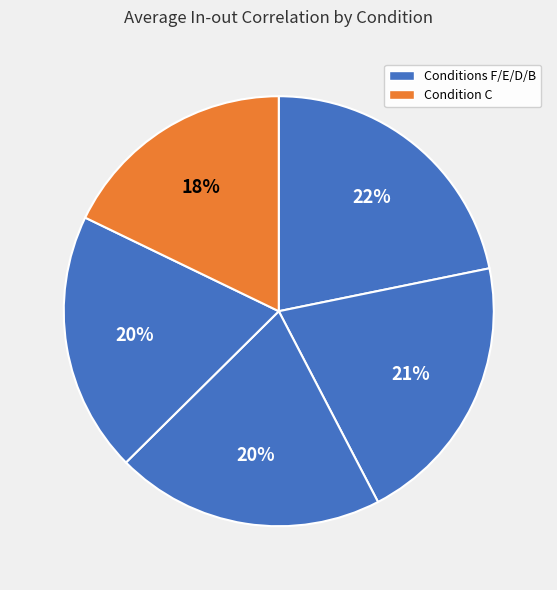

Count the number of slices in the pie.

5